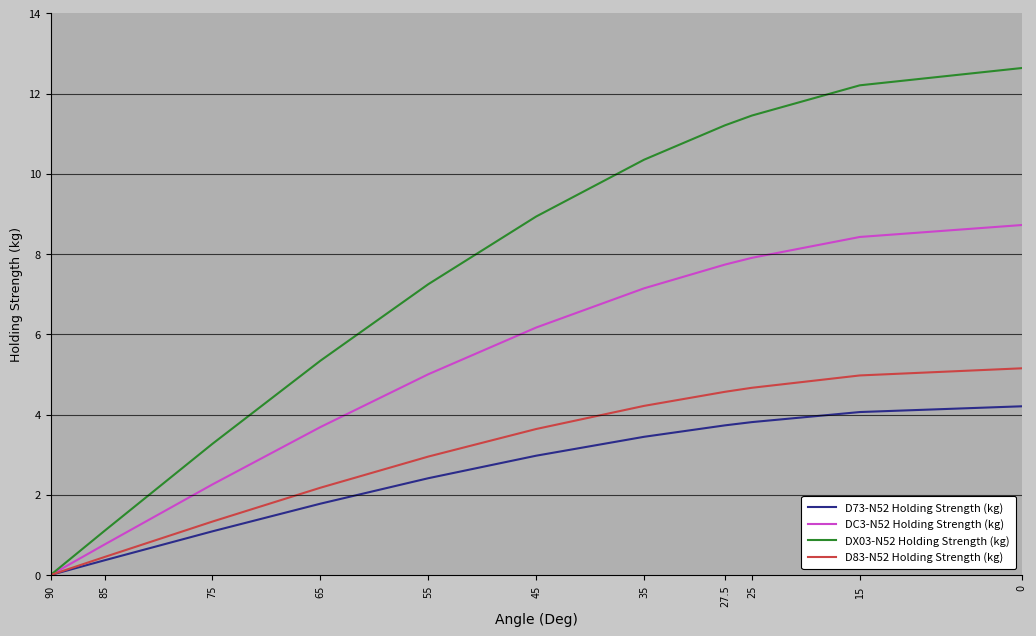

True or false: D73-N52 Holding Strength (kg) has more than 0 interior local peaks.

False